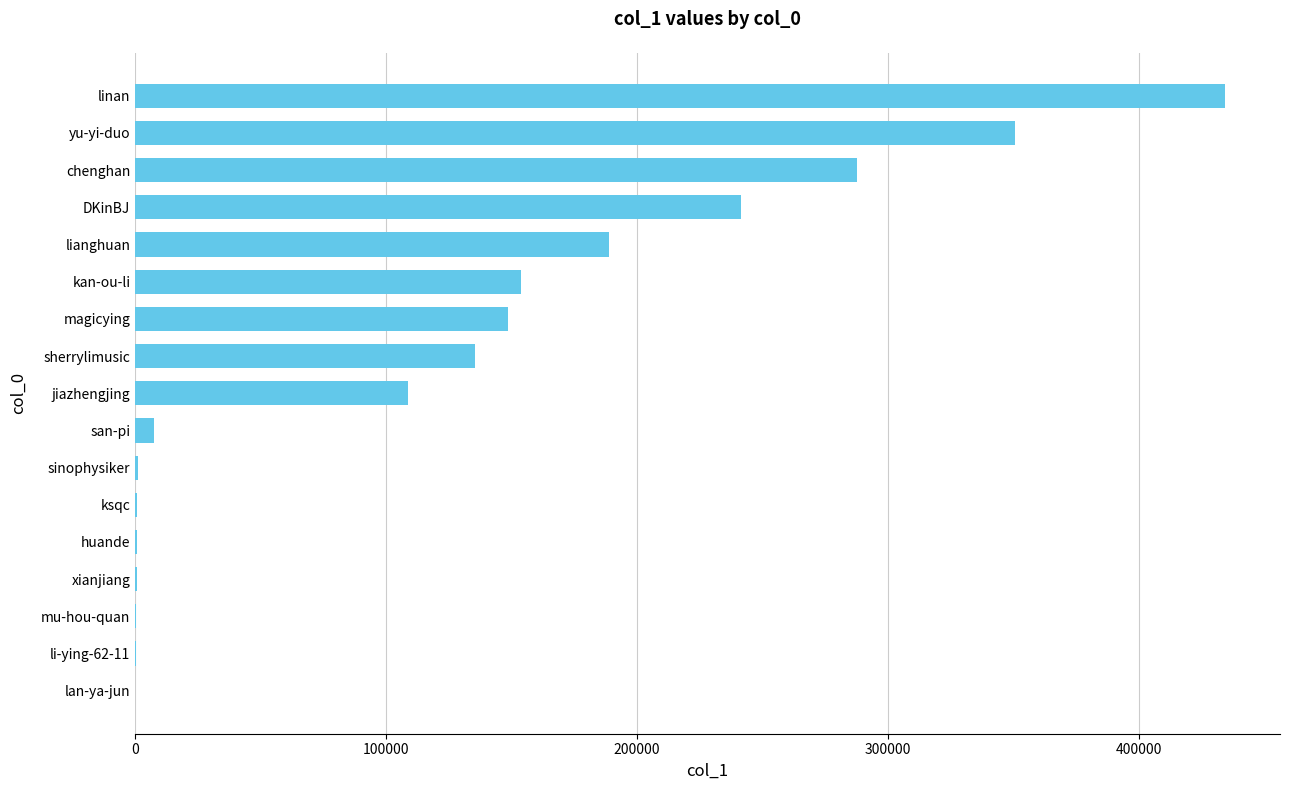

Which has a higher value, linan or mu-hou-quan?

linan